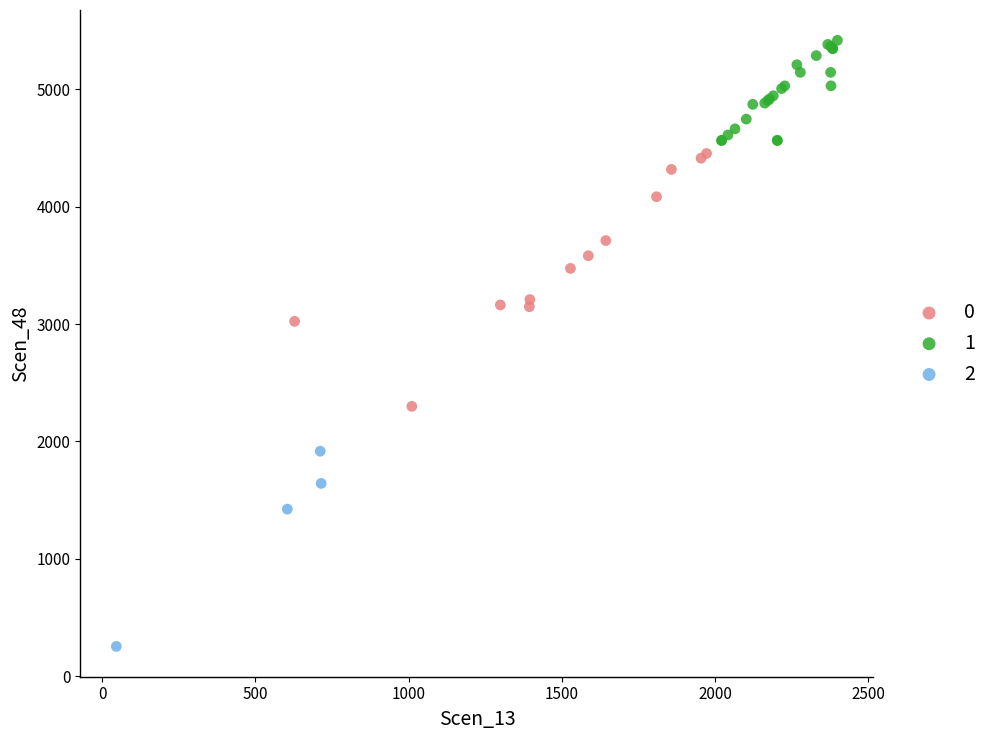

Which series has the widest spread of Y values?

0